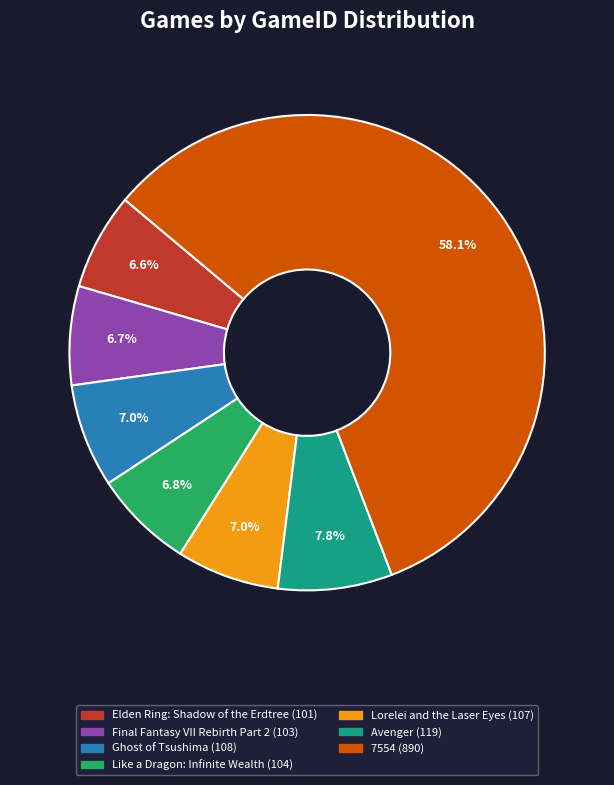

To the nearest percent, what portion does Avenger represent?

8%